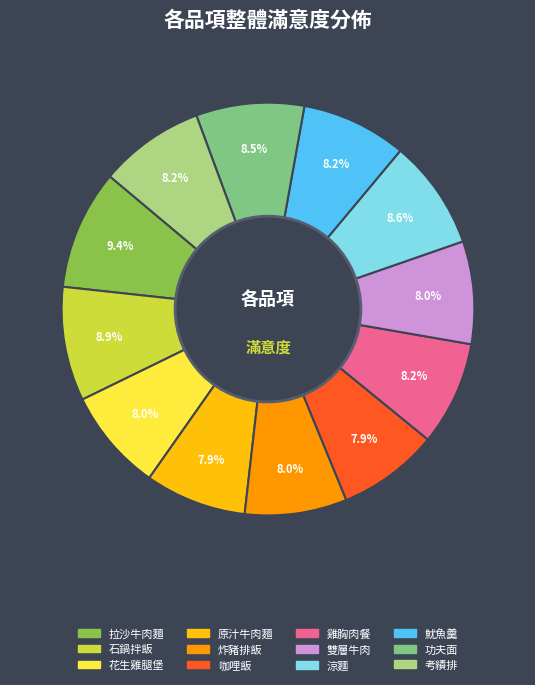

What percentage is the 雞胸肉餐 slice, to the nearest percent?

8%